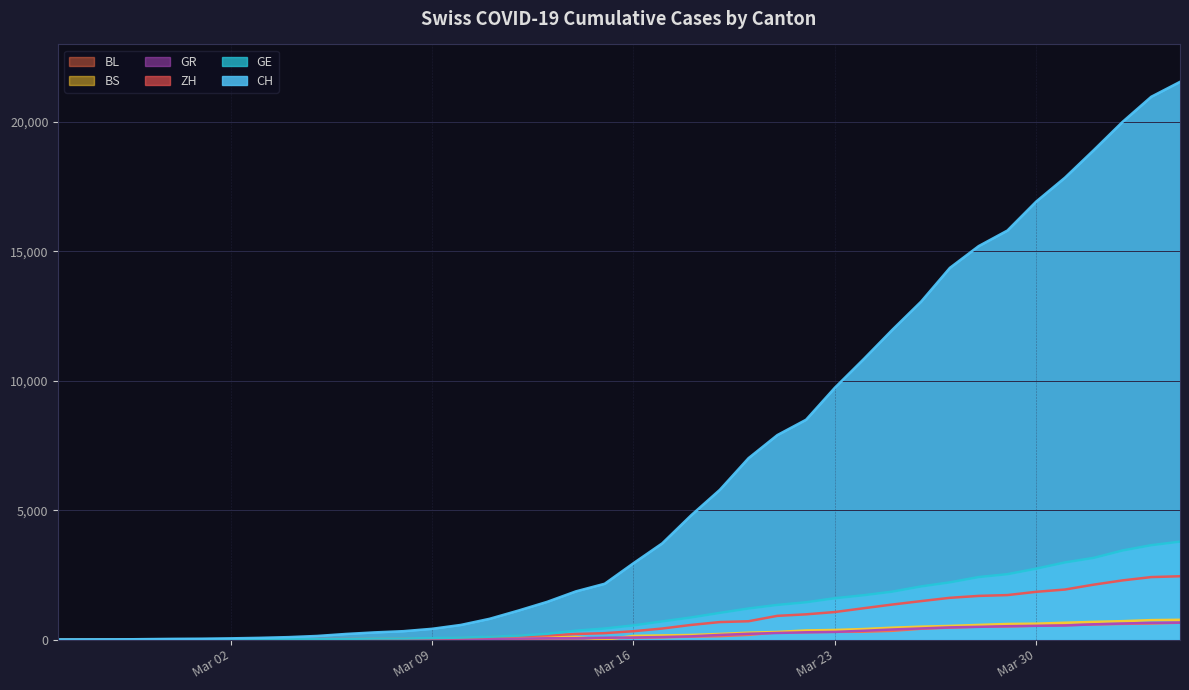

True or false: GR has a value of 519 at 2020-03-29.

True